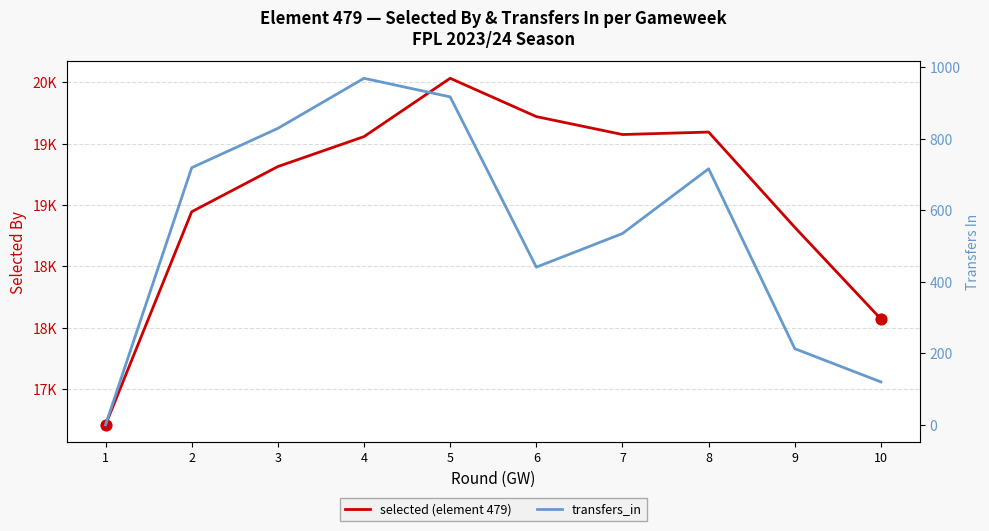

Which series has the widest spread of Y values?

selected (element 479)